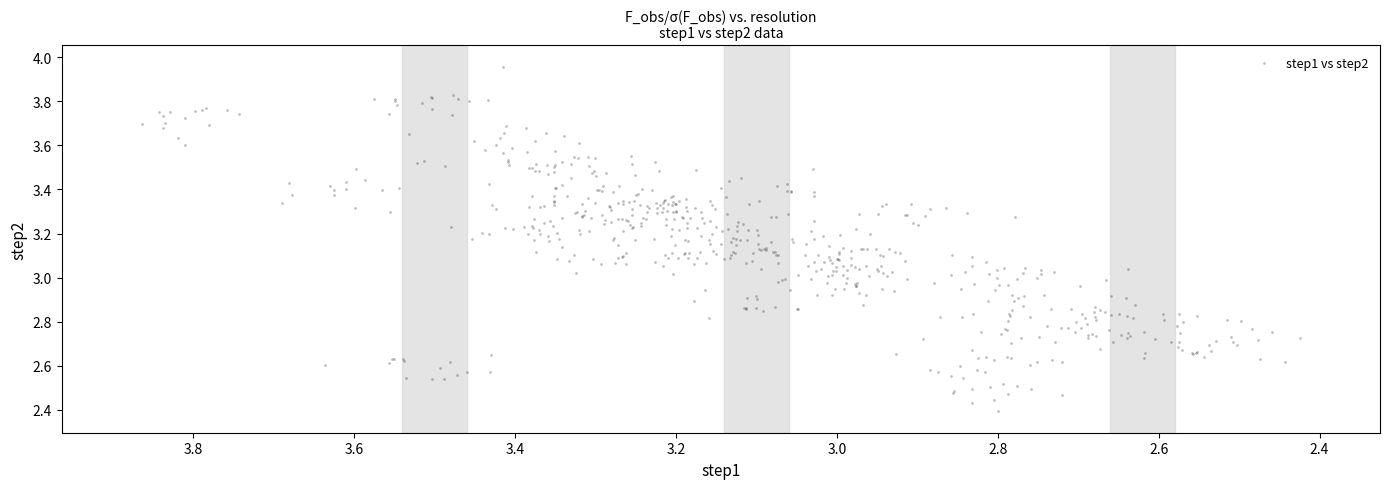

What is the range of Y values (max minus min)?

1.6